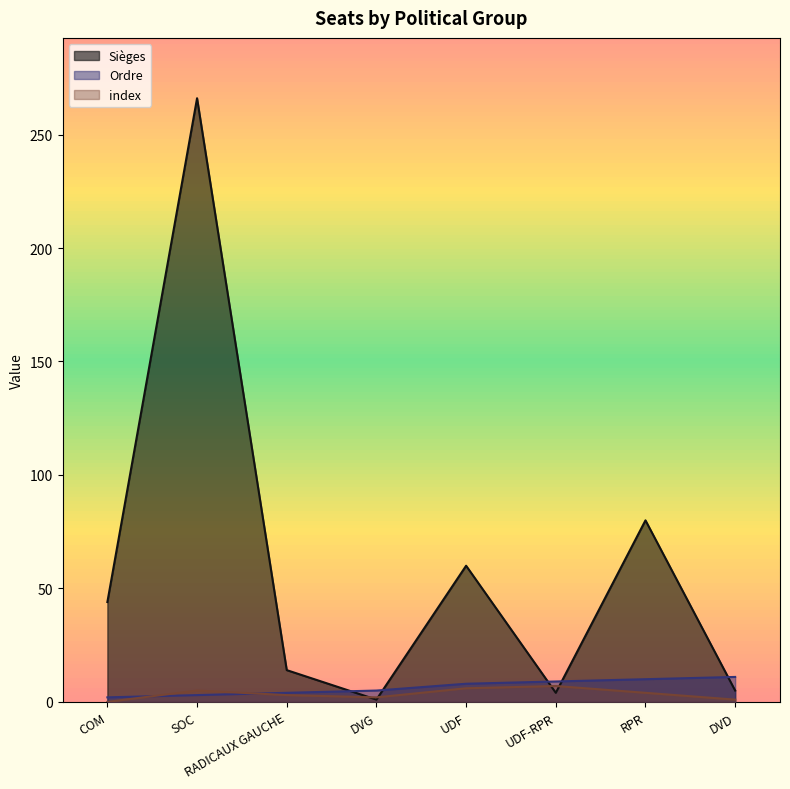

True or false: index and Ordre intersect in this chart.

True